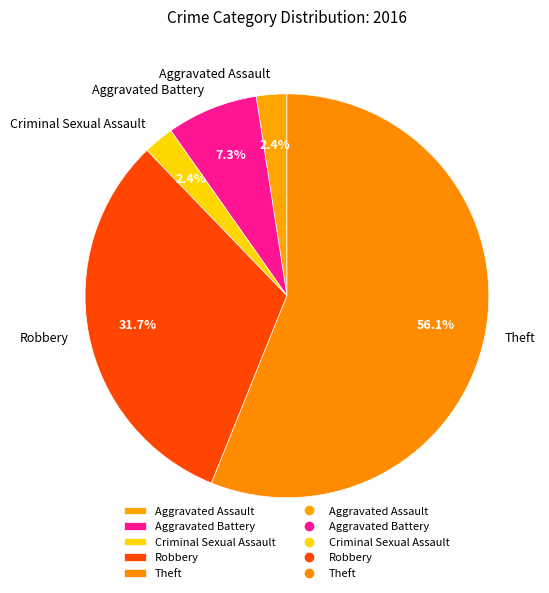

Do Robbery and Aggravated Battery together represent more than half of the pie?

No